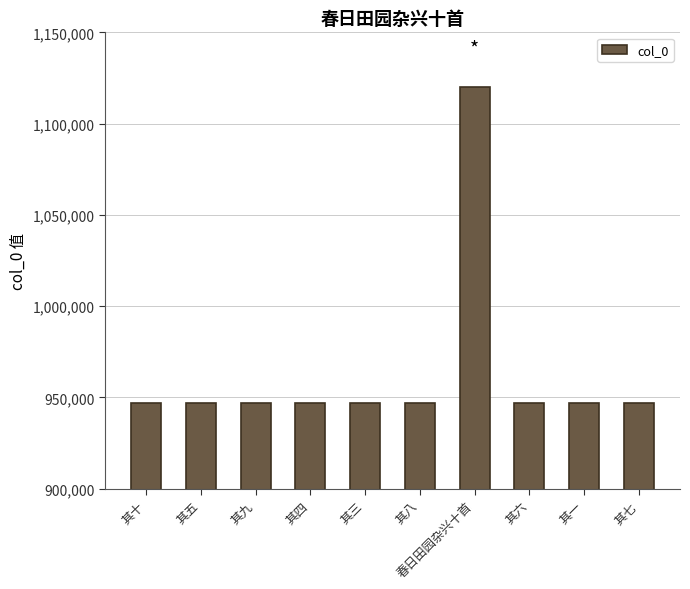

What value does the data have at 其五?

946880